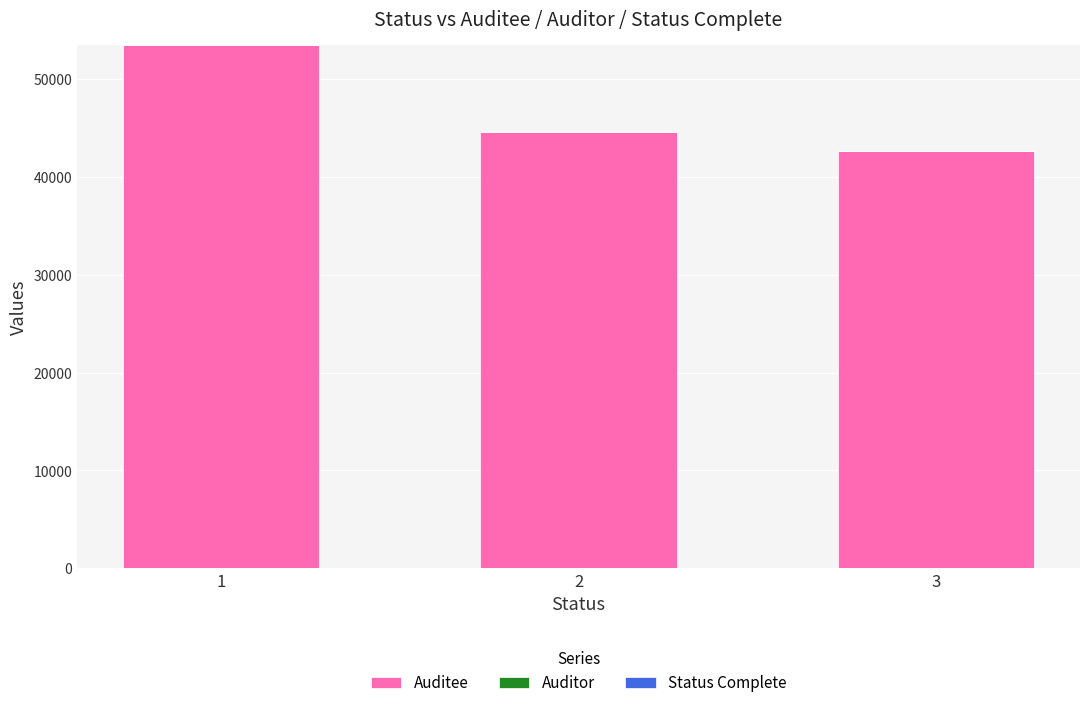

What is the sum of all Auditee values?

140621